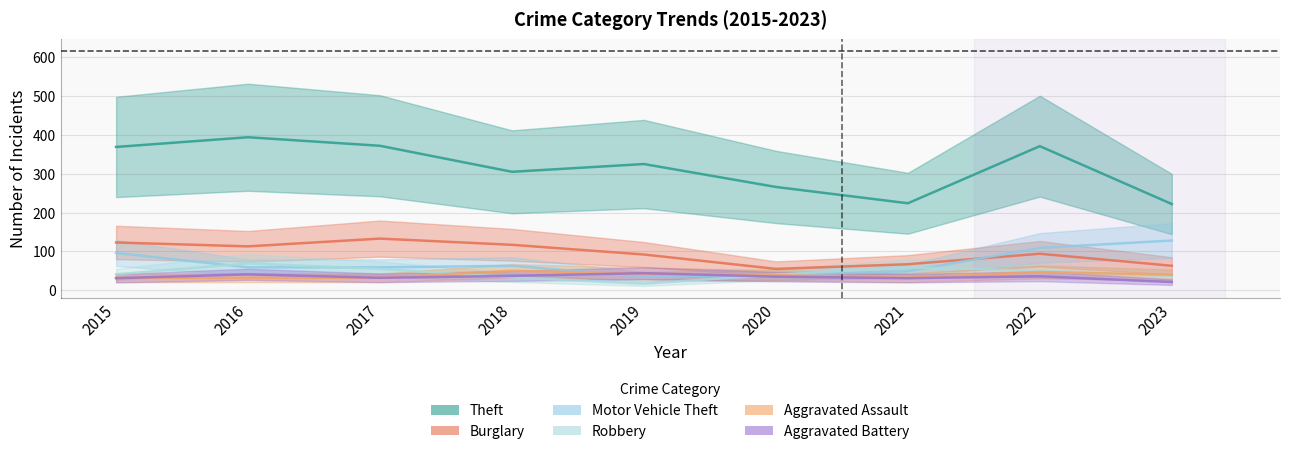

What is the lowest value of the Aggravated Battery series?

21